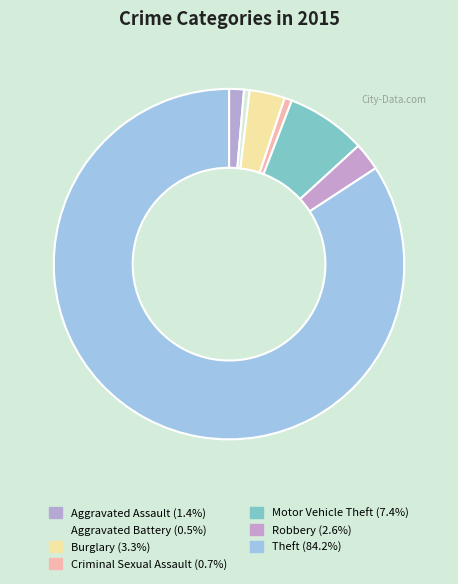

To the nearest percent, what is the combined percentage of Burglary and Theft?

87%